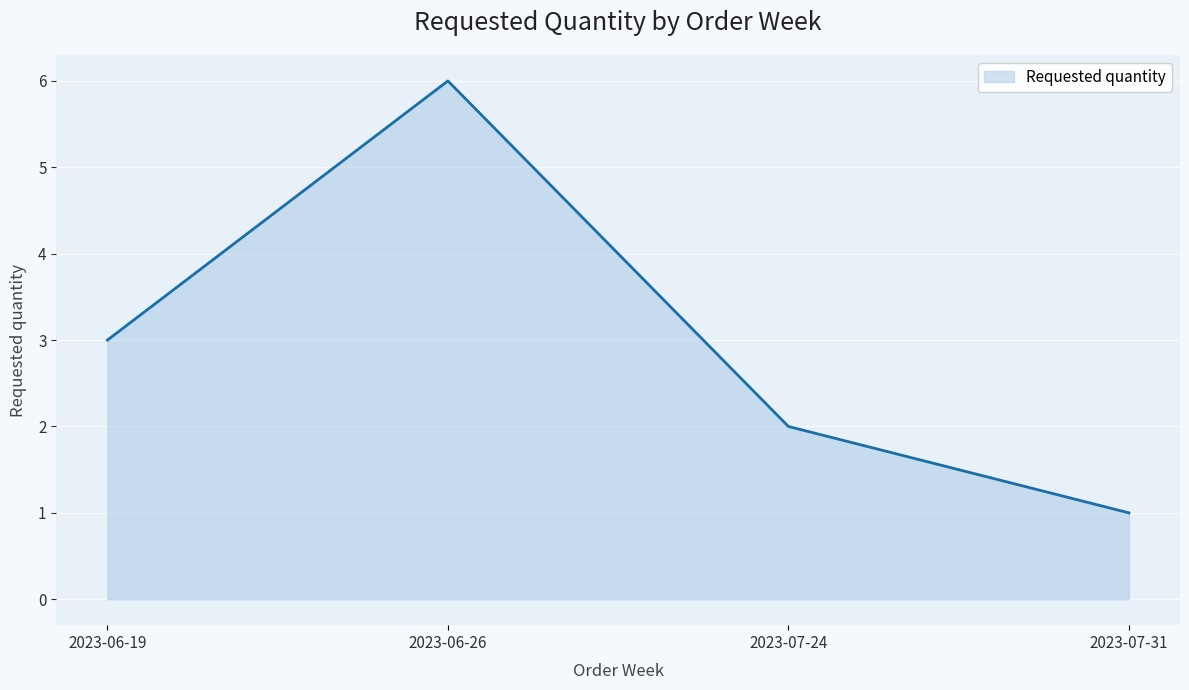

What value does the data have at 2023-06-26?

6